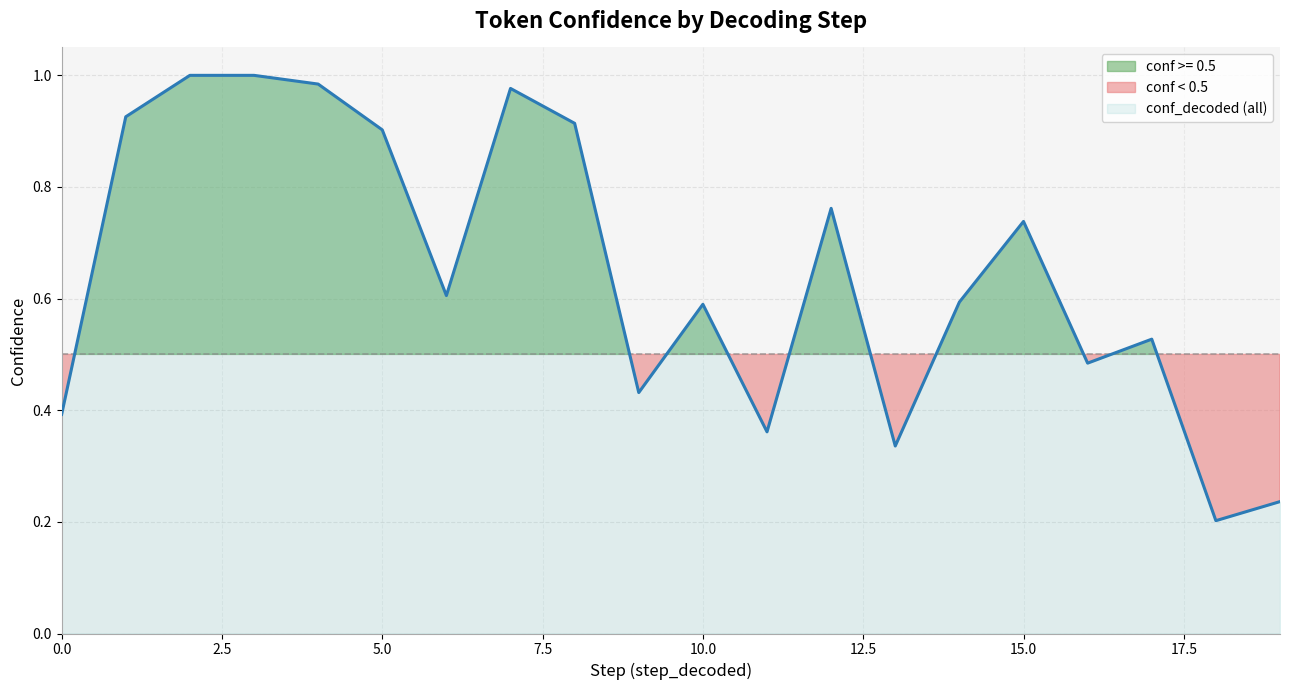

Count the number of data series in this chart.

1